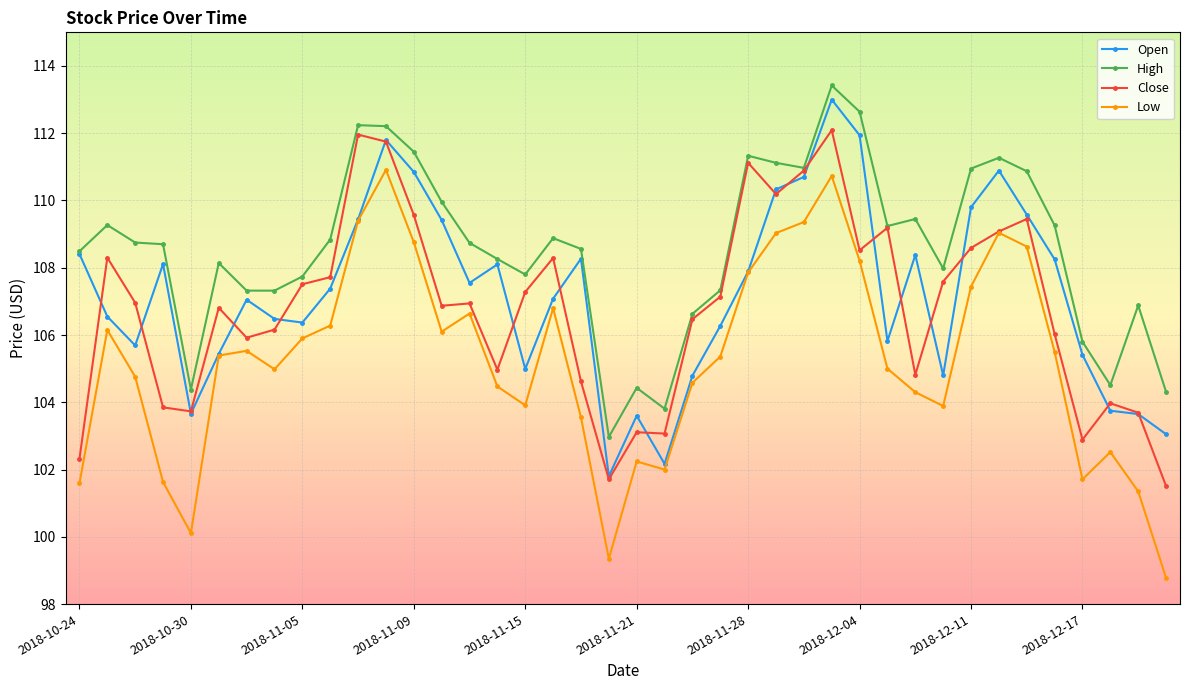

What is the greatest value displayed?

113.4